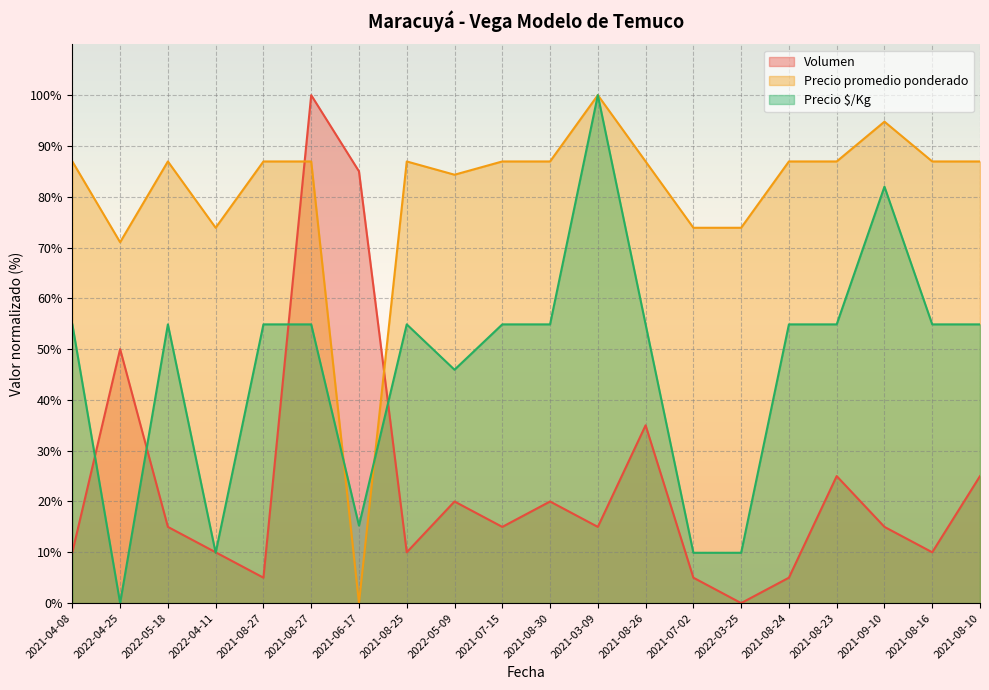

List the labels in order of Precio promedio ponderado value, largest first.

2021-03-09, 2021-09-10, 2021-04-08, 2022-05-18, 2021-08-27, 2021-08-27, 2021-08-25, 2021-07-15, 2021-08-30, 2021-08-26, 2021-08-24, 2021-08-23, 2021-08-16, 2021-08-10, 2022-05-09, 2022-04-11, 2021-07-02, 2022-03-25, 2022-04-25, 2021-06-17